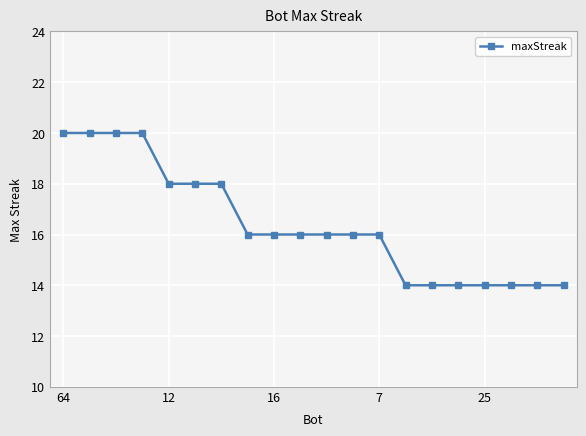

What is the difference between the second highest and minimum values?

6